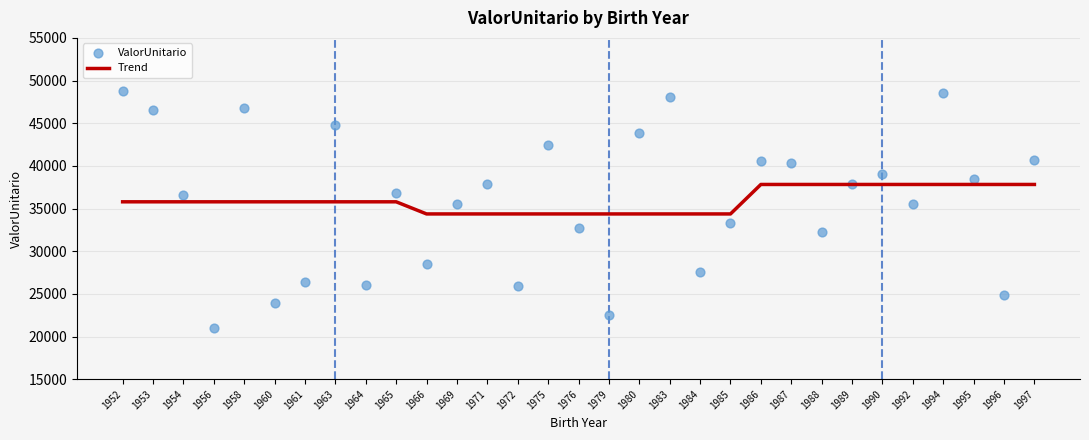

What is the total value across all series at 1986?

78445.7